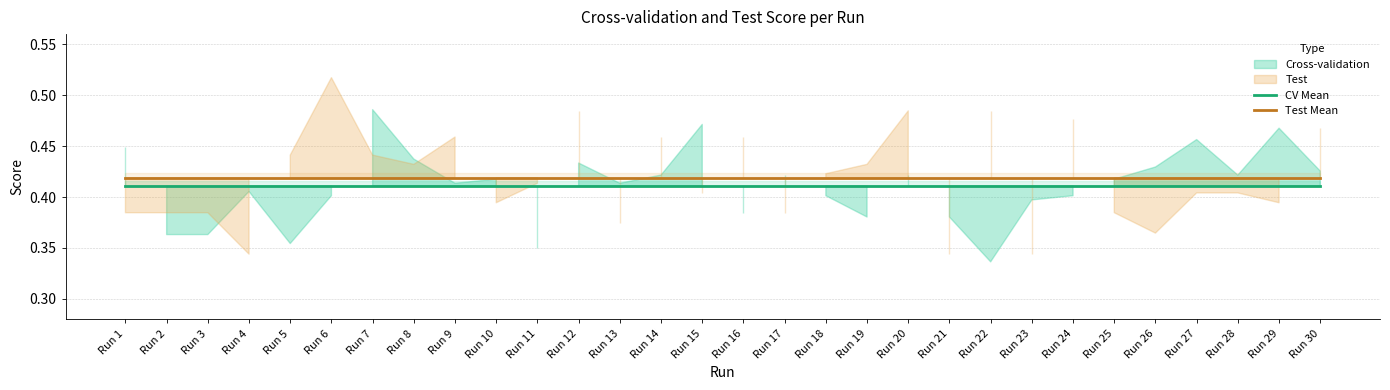

True or false: CV Mean and Test Mean intersect in this chart.

False